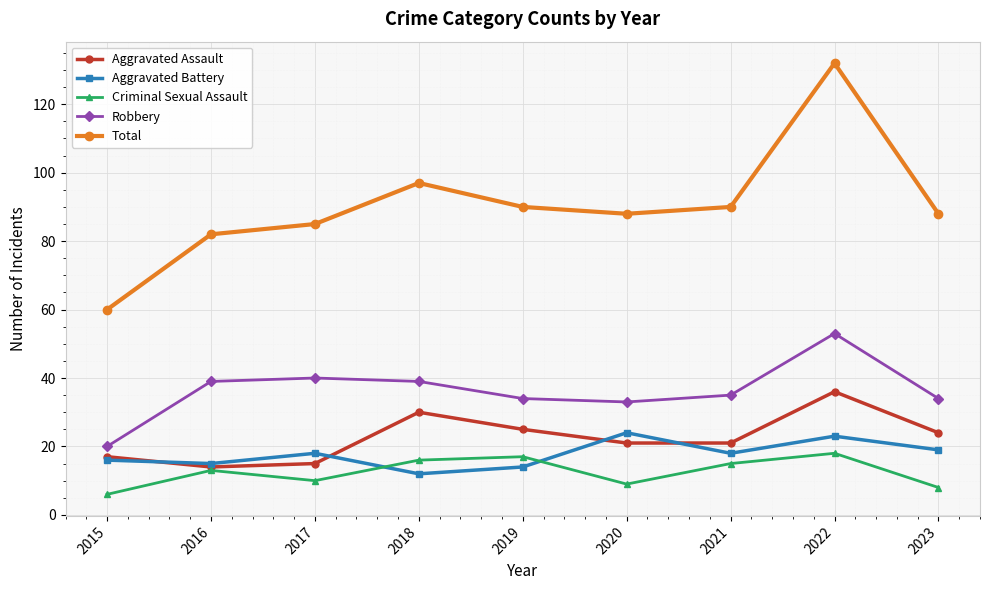

List the series in order of their peak value, highest first.

Total, Robbery, Aggravated Assault, Aggravated Battery, Criminal Sexual Assault